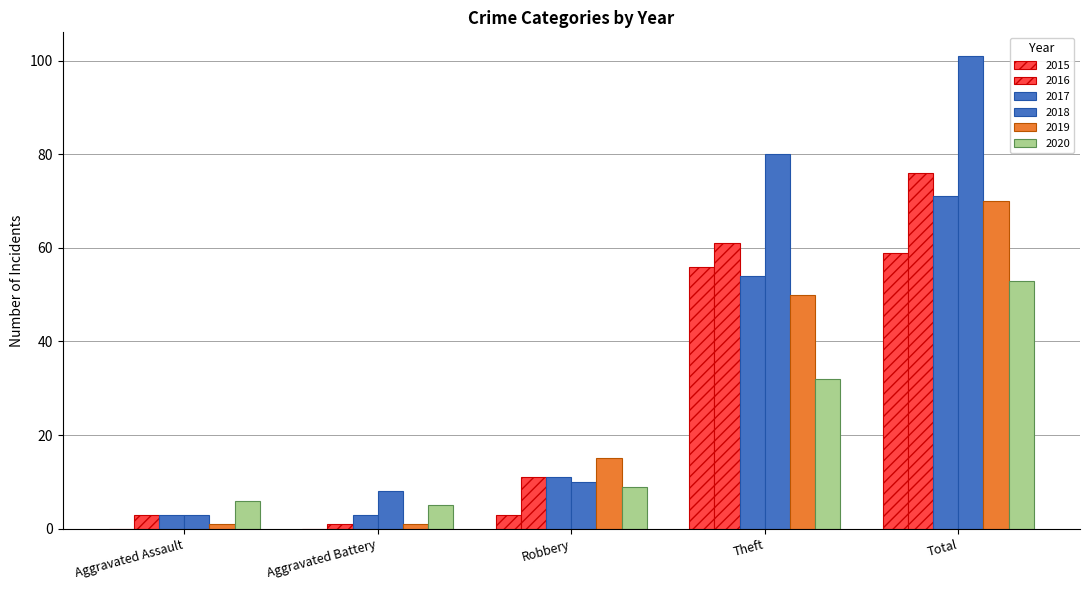

What is the label of the 5th bar from the left?

Total